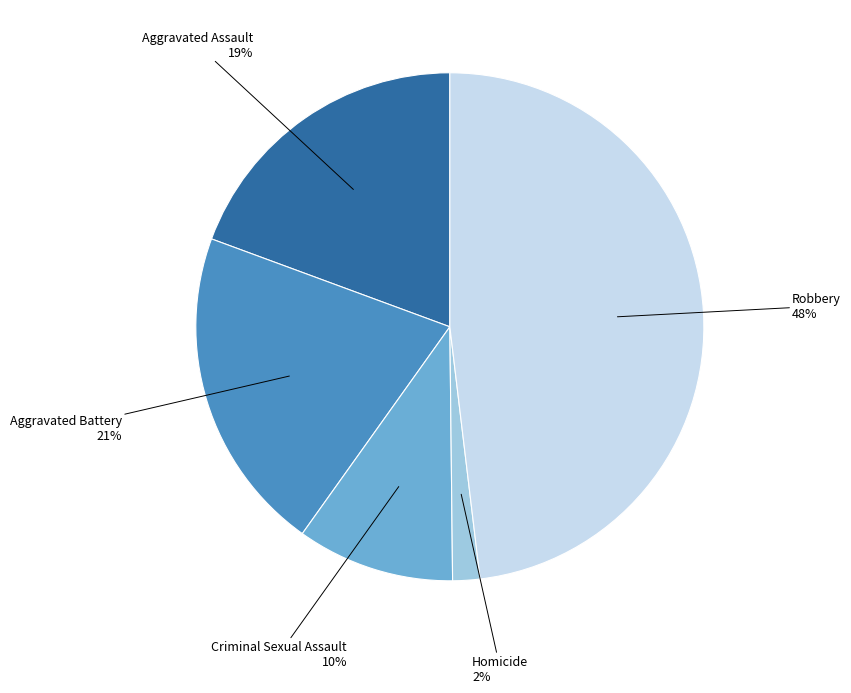

Rank the categories by value from highest to lowest.

Robbery, Aggravated Battery, Aggravated Assault, Criminal Sexual Assault, Homicide